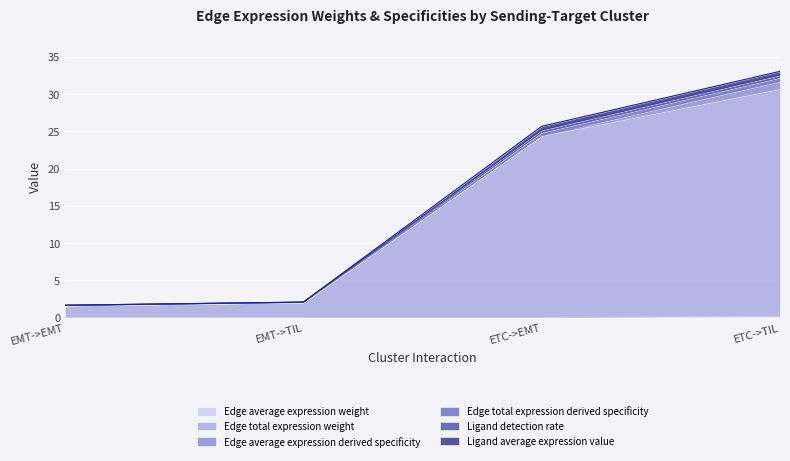

Which label corresponds to the largest value in the chart?

ETC->TIL